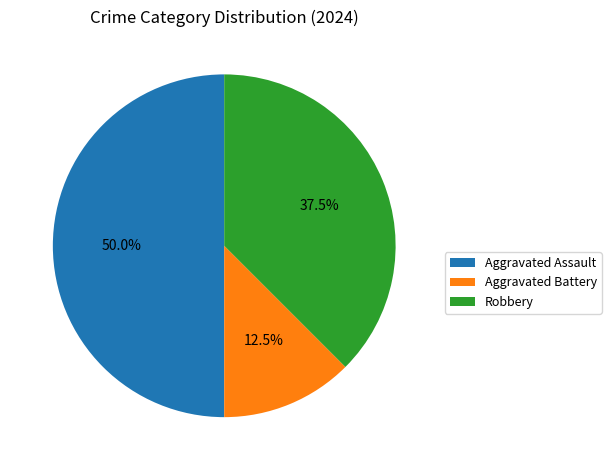

Between Aggravated Assault and Aggravated Battery, which is larger?

Aggravated Assault